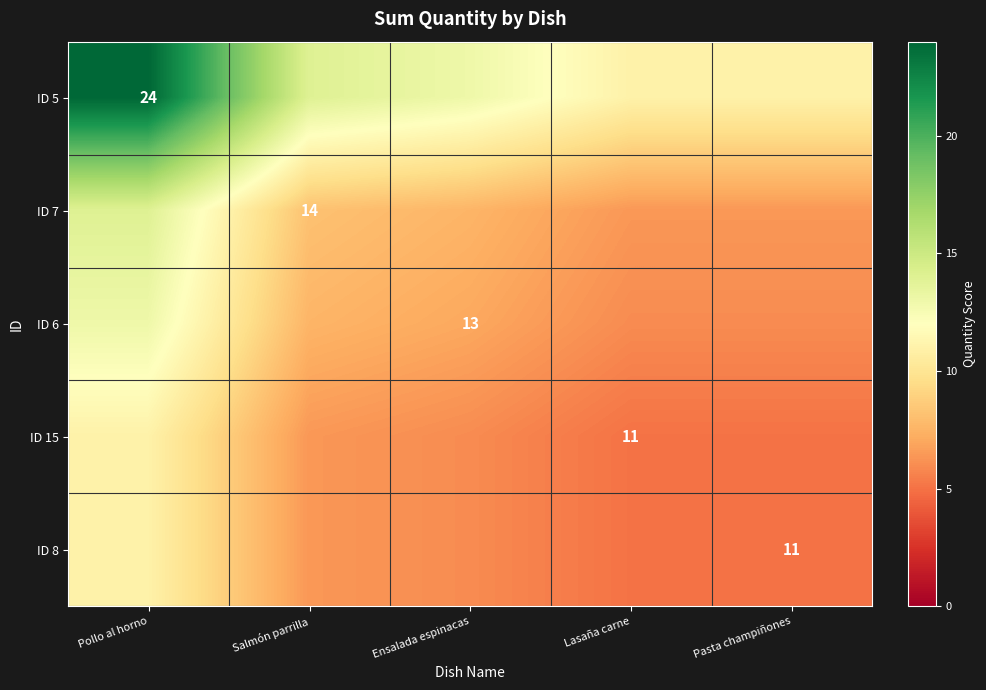

Read the ID 8 value at Lasaña carne.

5.0